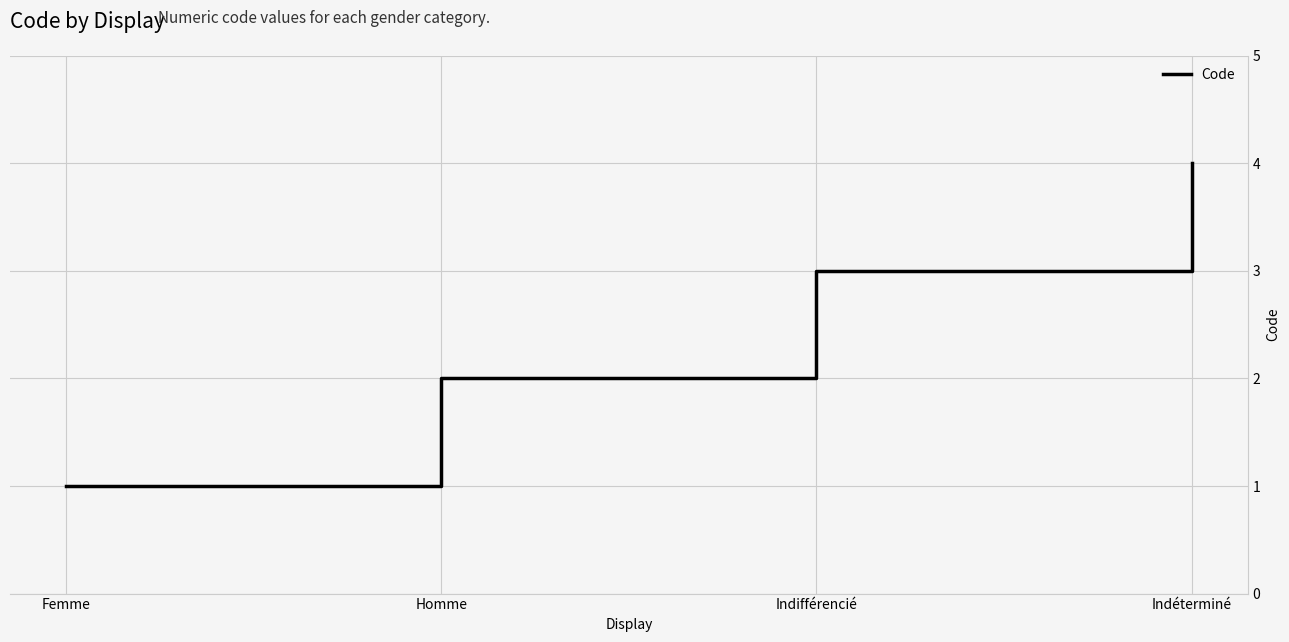

What is the difference between the maximum and minimum values?

3